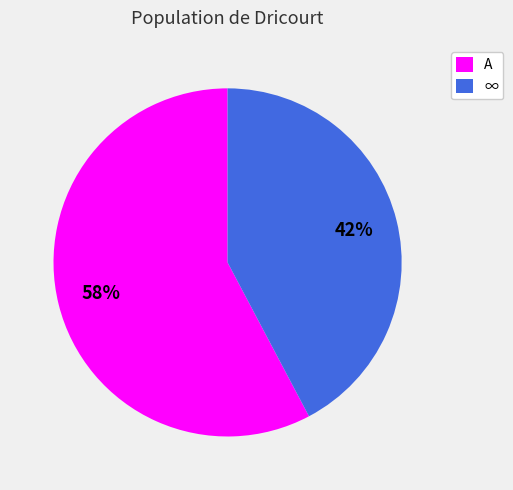

True or false: ∞ accounts for 32% of the total.

False